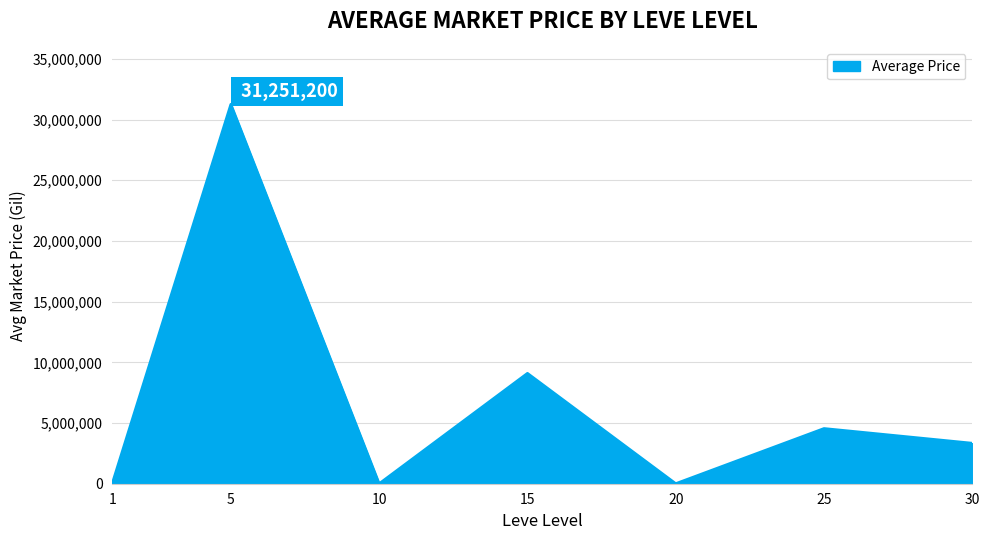

The value at 30 is 806263.6. True or false?

False